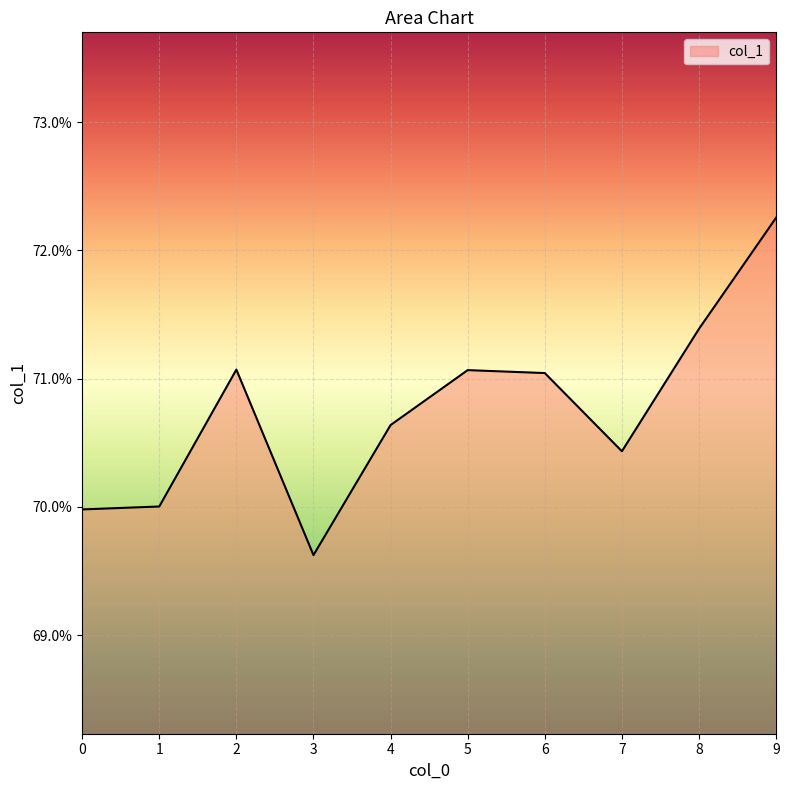

Does the chart display data point markers on the line(s)?

No